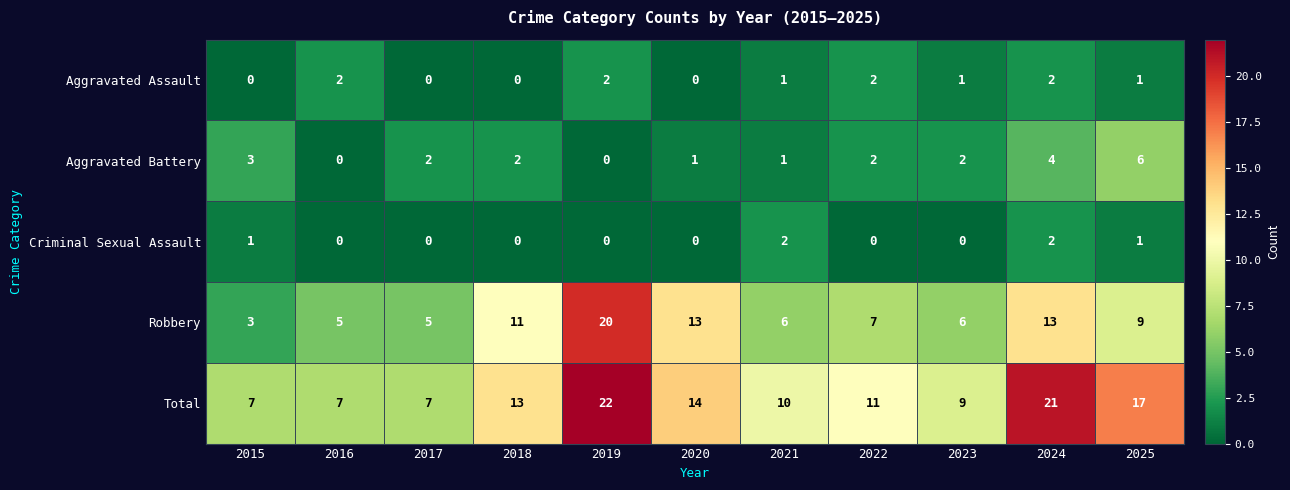

What is the spread (max minus min) of values at 2016?

7